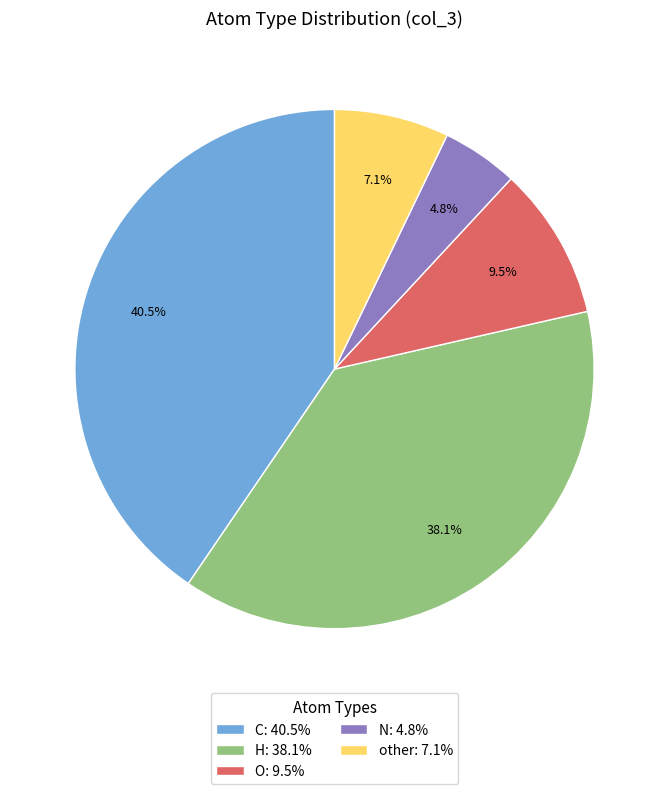

To the nearest percent, what percentage of the pie is H?

38%